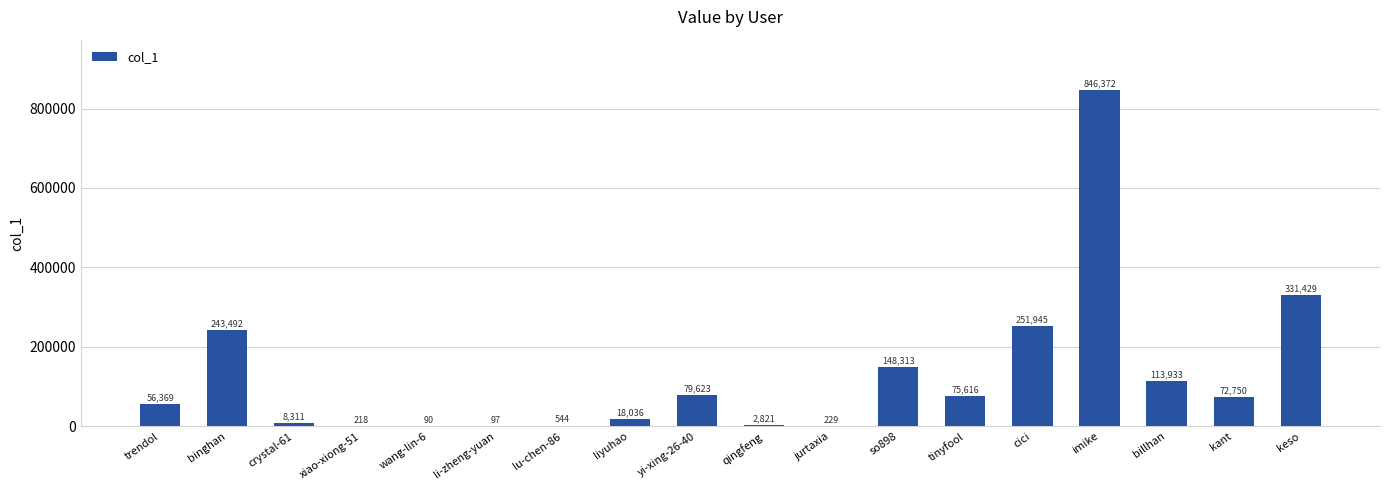

Which has a higher value, billhan or keso?

keso